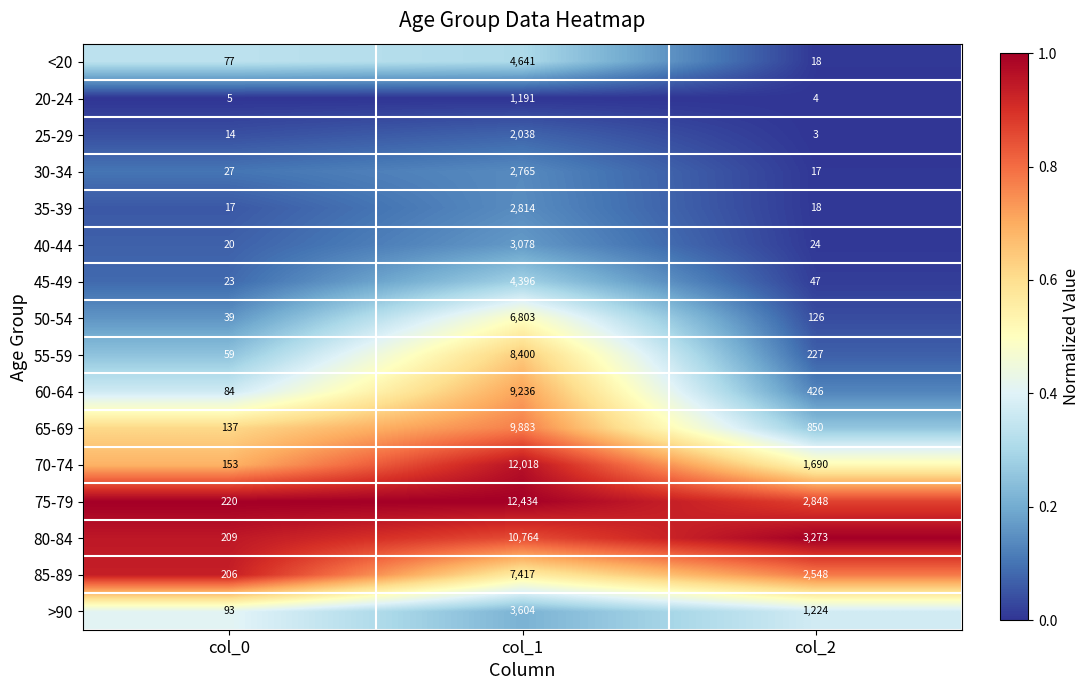

Read the 80-84 value at col_0, to the nearest 100.

200